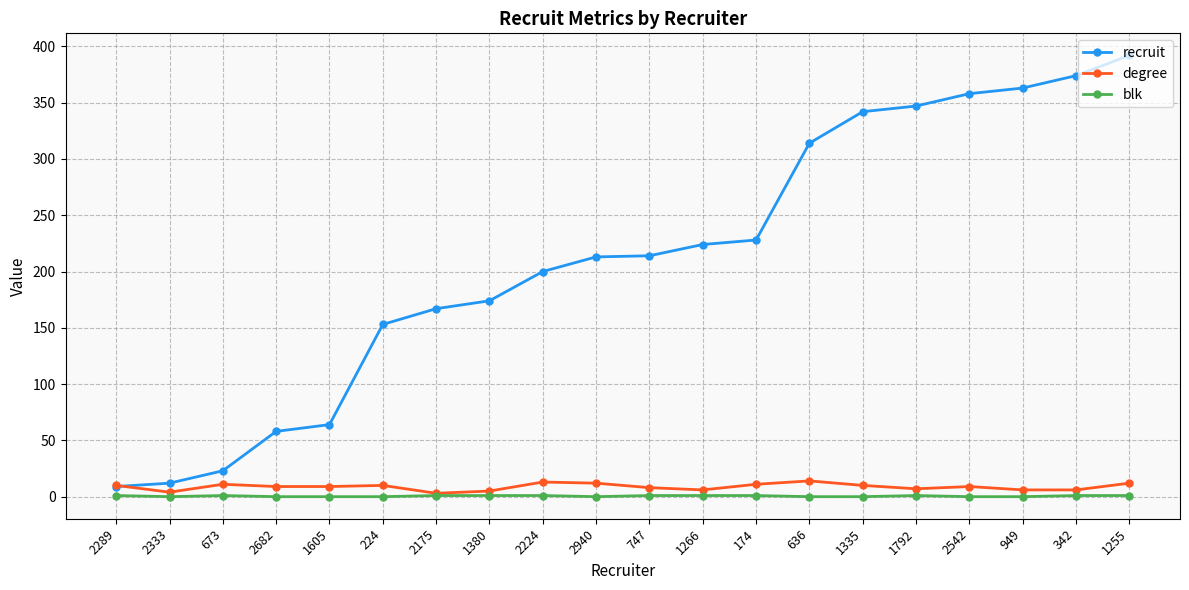

At which category is the sum across all series the highest?

1255